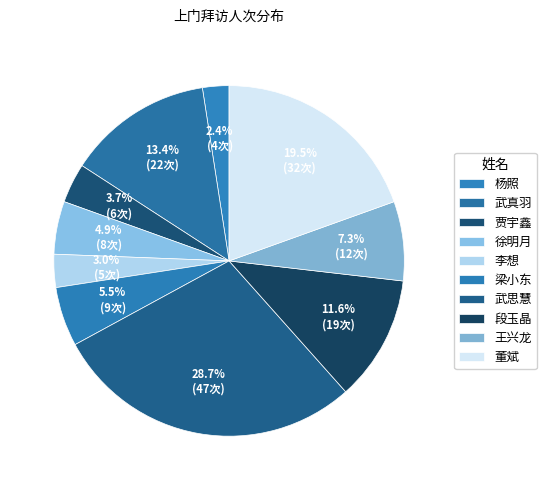

What percentage is the 武思慧 slice, to the nearest percent?

29%